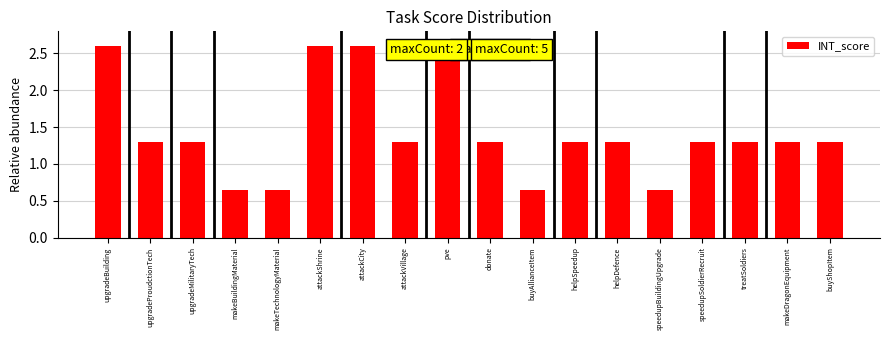

What position from the right is pve?

10